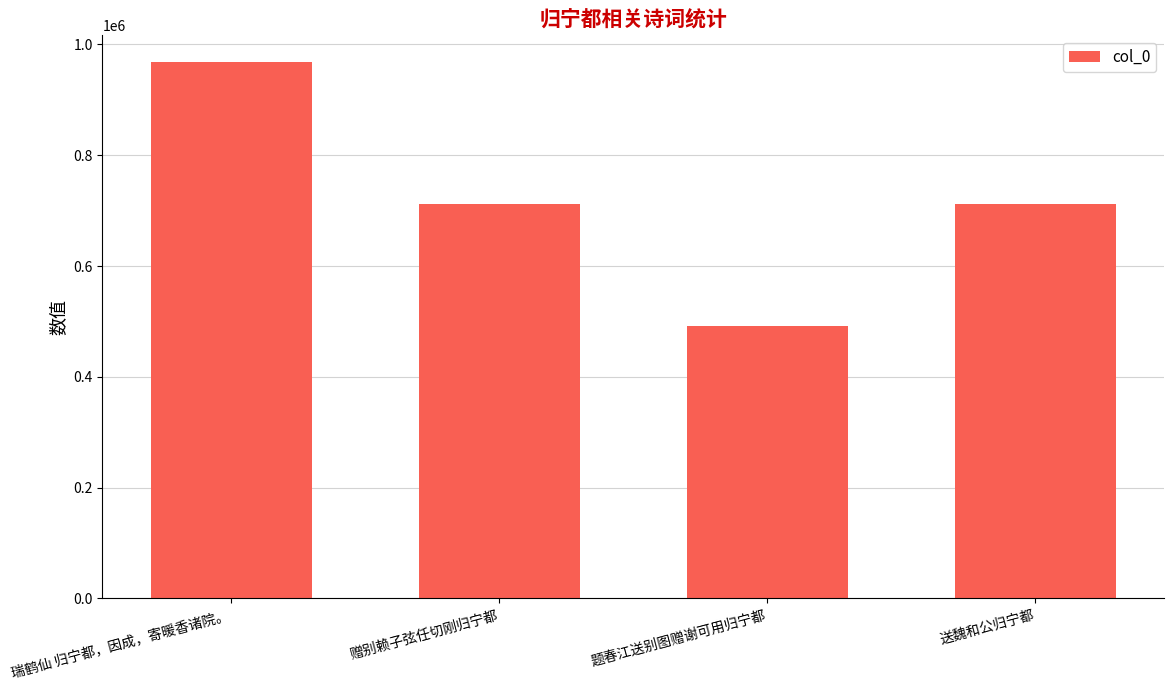

Approximately how many times larger is the value at 送魏和公归宁都 compared to 题春江送别图赠谢可用归宁都?

1.4